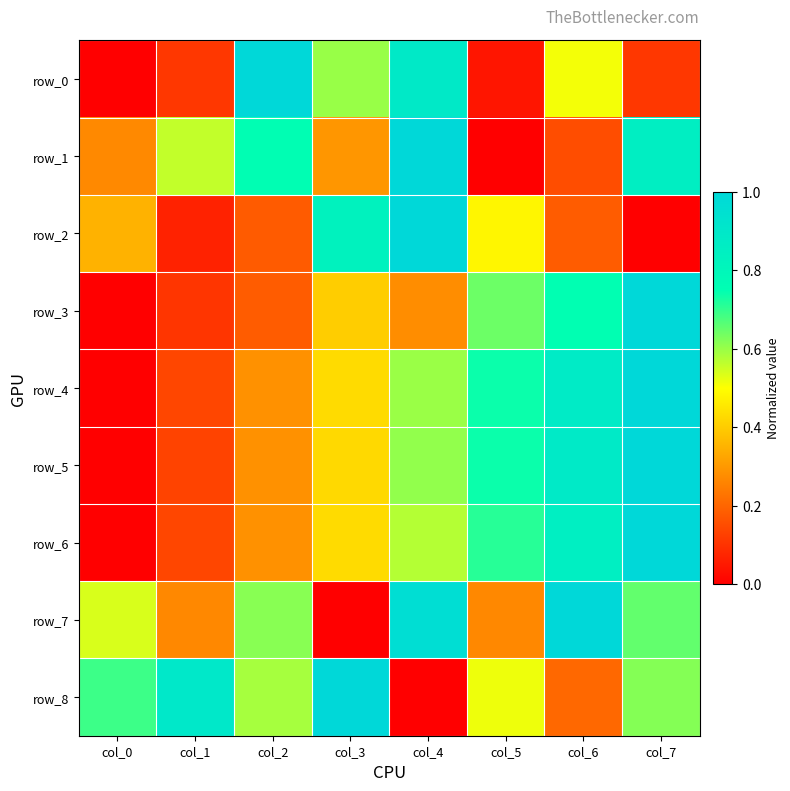

The row_0 series shows 0.6 at col_3. True or false?

True